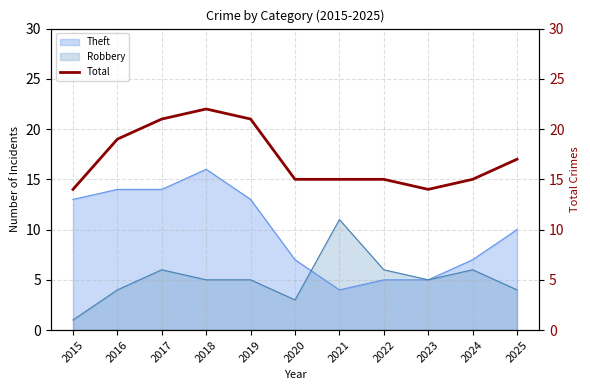

Where does the data first go above 15?

2016